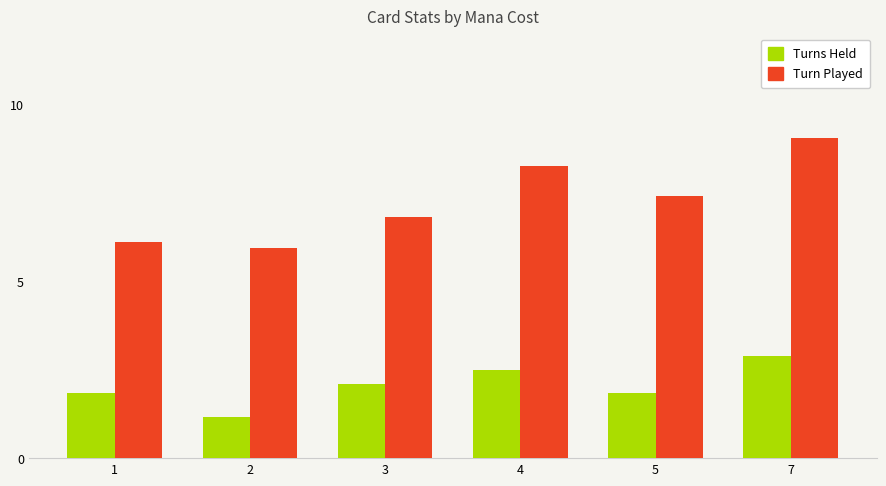

What is the difference between the highest and lowest values at 3?

4.7